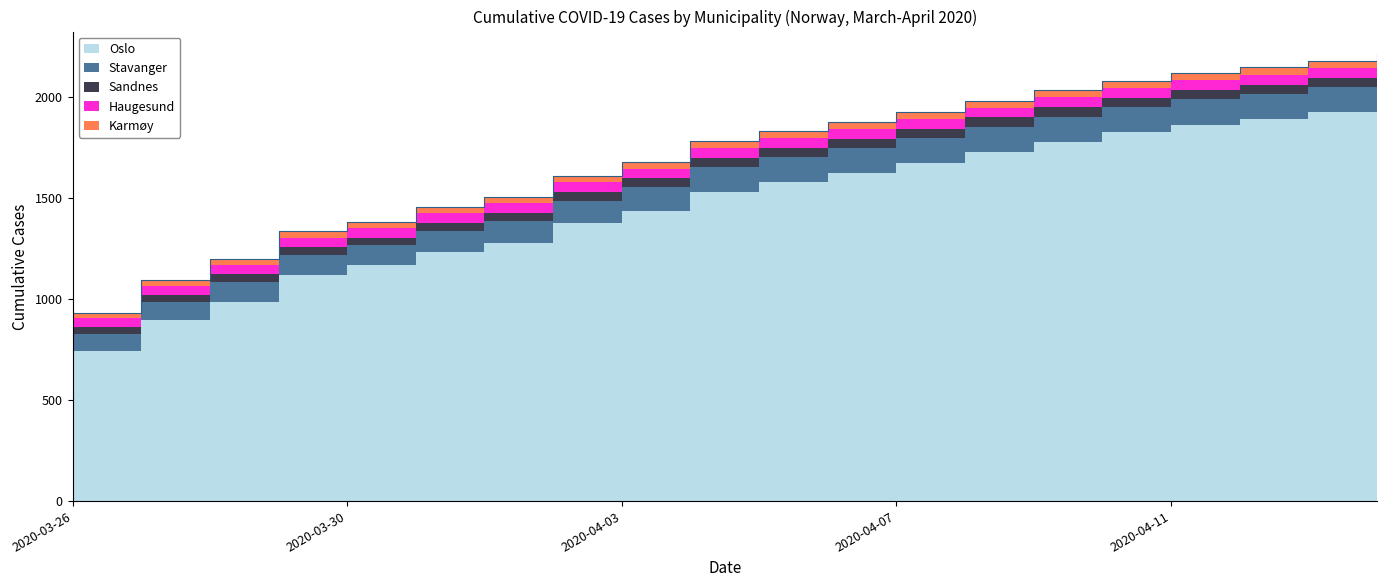

Reading left to right, extract all data points from this chart.

Oslo: 743	898	989	1122	1169	1233	1281	1379	1438	1534	1582	1626	1673	1730	1780	1827	1866	1893	1926	1960
Stavanger: 87	88	97	98	98	106	107	110	117	124	124	125	125	125	125	125	125	125	125	125
Sandnes: 34	35	39	39	39	41	41	42	44	44	44	45	45	46	46	46	46	46	46	46
Haugesund: 41	47	47	47	47	47	48	48	48	49	49	49	49	49	49	49	49	49	49	49
Karmøy: 28	30	30	30	30	31	31	32	34	34	34	34	35	35	35	35	35	36	36	36